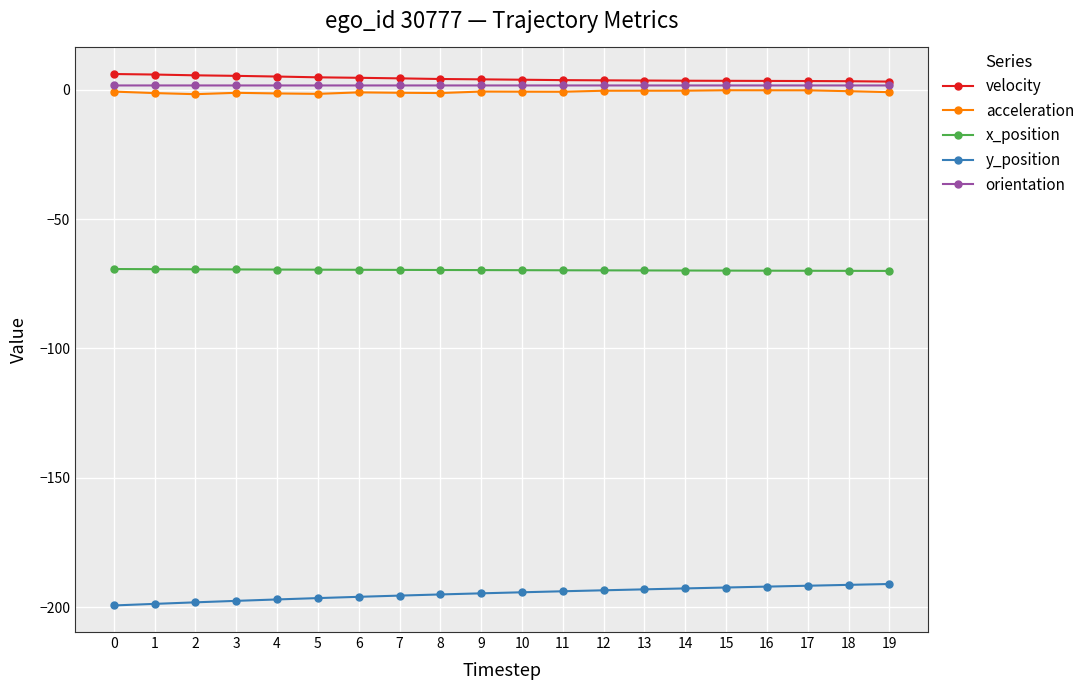

Is the value of x_position at 1 greater than the value of acceleration at 9?

No